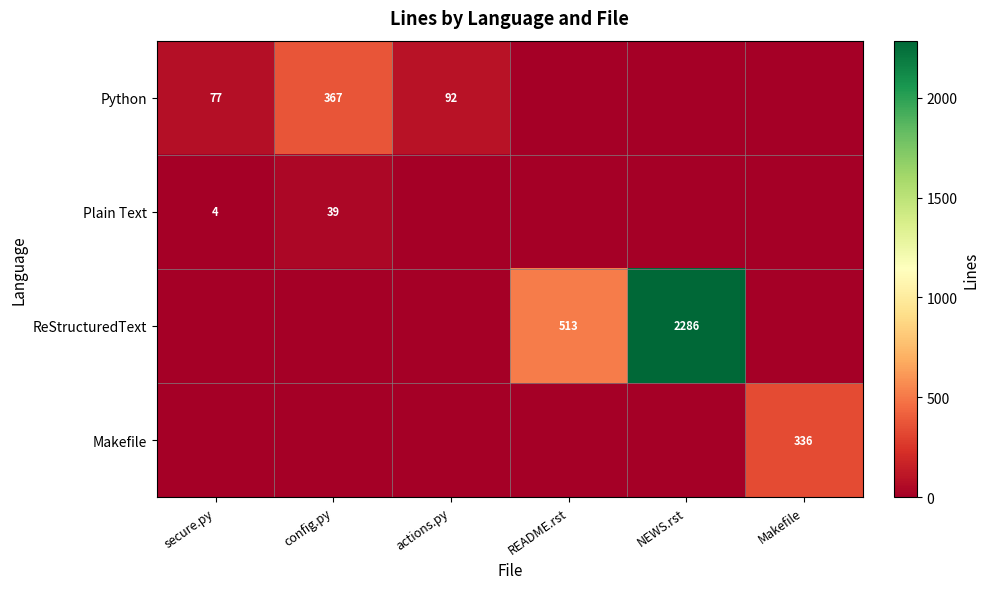

The Plain Text series shows 39 at config.py. True or false?

True